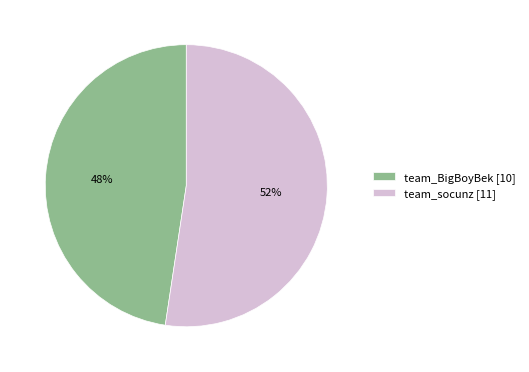

Combined, do team_socunz [11] and team_BigBoyBek [10] account for over 50%?

Yes